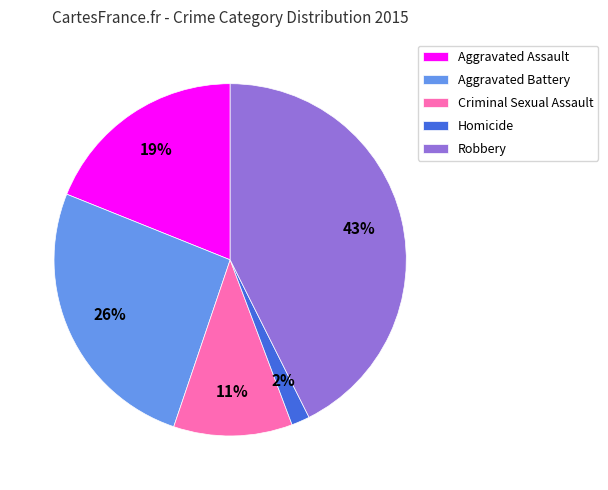

Approximately how many times larger is the value at Aggravated Assault compared to Criminal Sexual Assault?

1.7